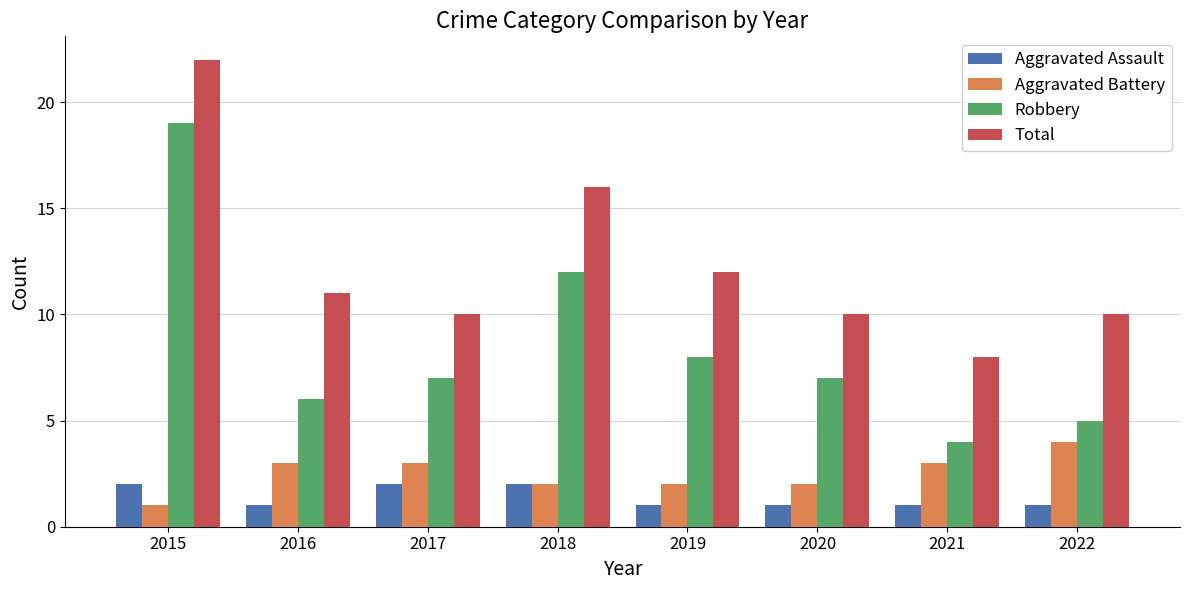

What value does the Total series have at 2020, to the nearest 10?

10